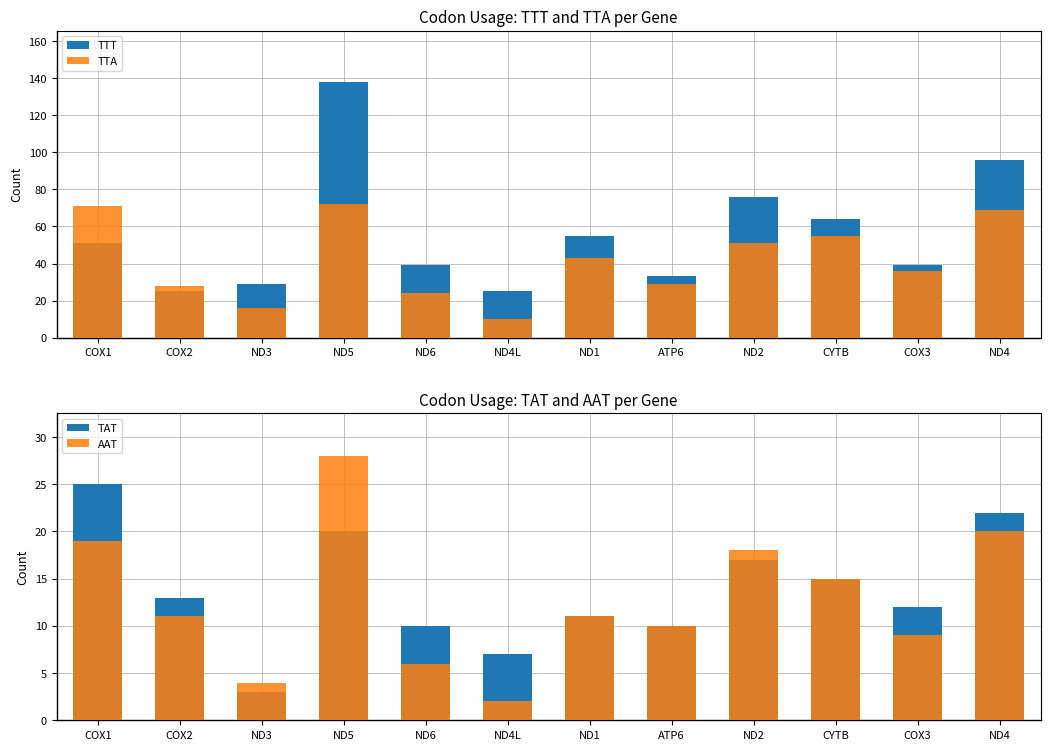

Reading left to right, extract all data points from this chart.

TTT: COX1=51	COX2=25	ND3=29	ND5=138	ND6=39	ND4L=25	ND1=55	ATP6=33	ND2=76	CYTB=64	COX3=39	ND4=96
TTA: COX1=71	COX2=28	ND3=16	ND5=72	ND6=24	ND4L=10	ND1=43	ATP6=29	ND2=51	CYTB=55	COX3=36	ND4=69
TAT: COX1=25	COX2=13	ND3=3	ND5=20	ND6=10	ND4L=7	ND1=11	ATP6=10	ND2=17	CYTB=15	COX3=12	ND4=22
AAT: COX1=19	COX2=11	ND3=4	ND5=28	ND6=6	ND4L=2	ND1=11	ATP6=10	ND2=18	CYTB=15	COX3=9	ND4=20